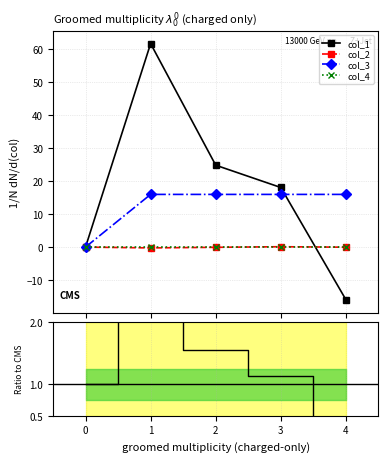

At which label does col_2 reach its peak?

3